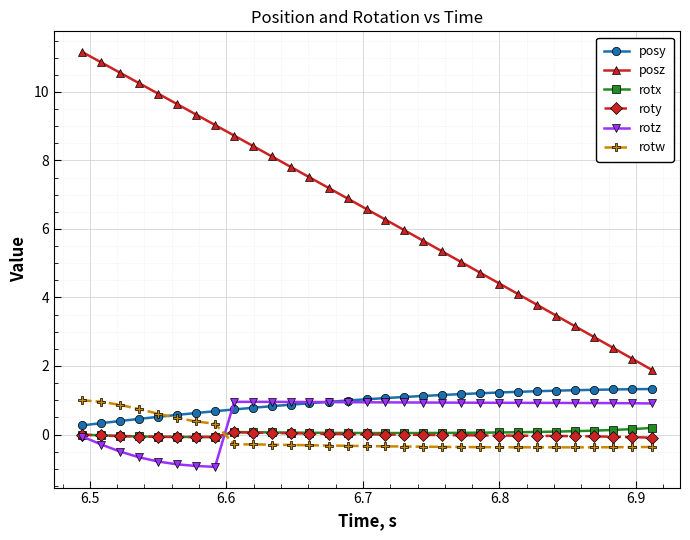

True or false: rotz has more than 0 points higher than both neighbors.

True